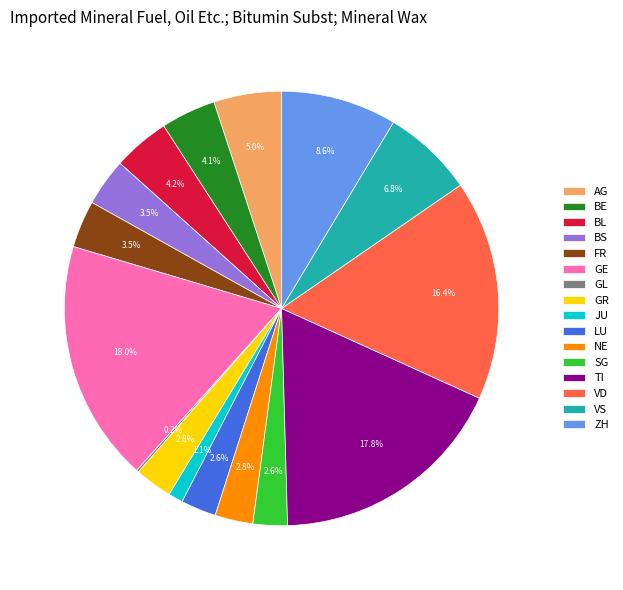

Does AG represent more than half of the total?

No